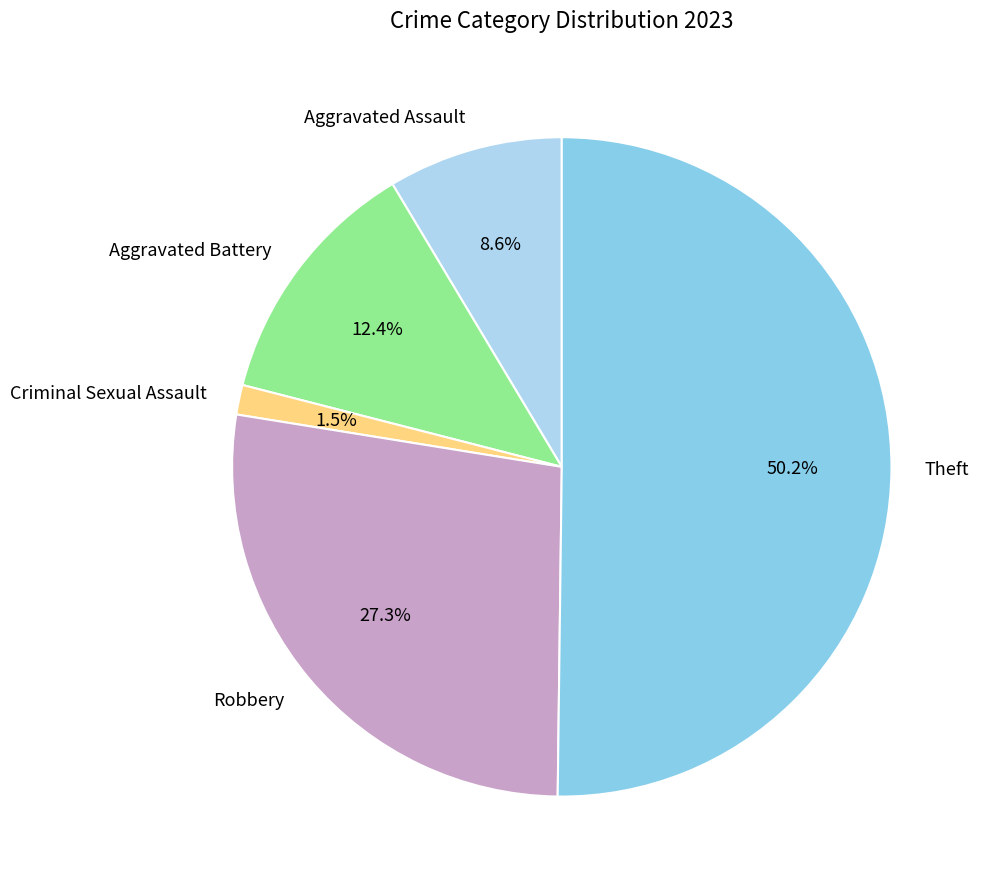

To the nearest percent, what is the difference between the largest and smallest slice percentages?

49%